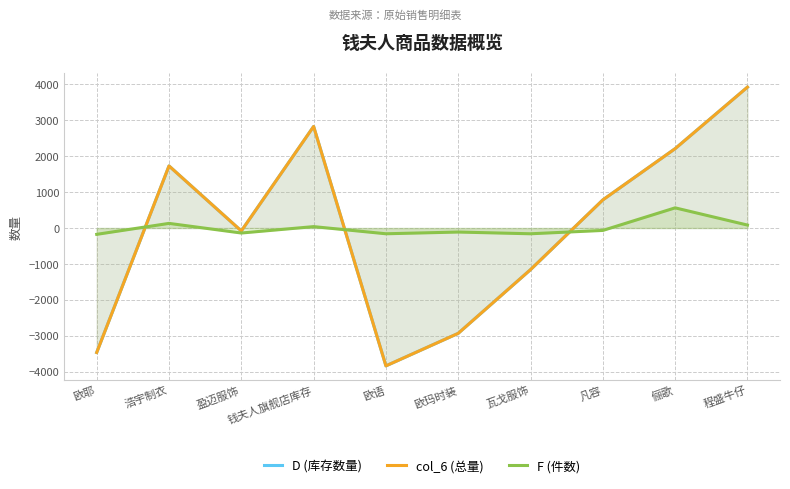

How many categories are shown in the chart?

10